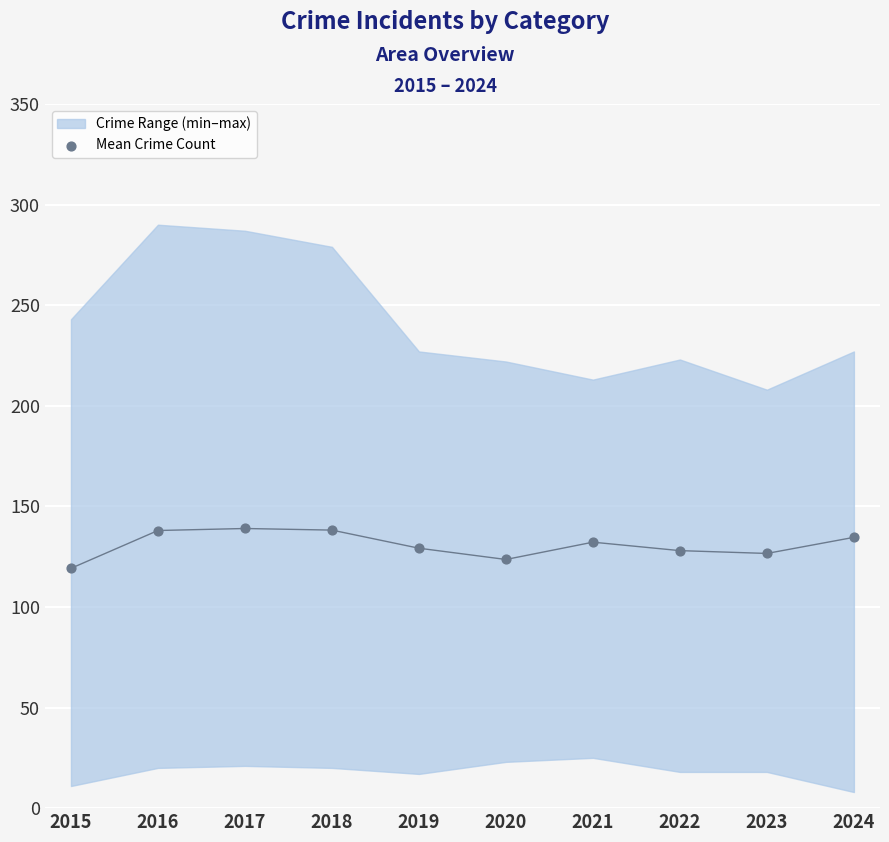

At which category is the sum across all series the highest?

2017